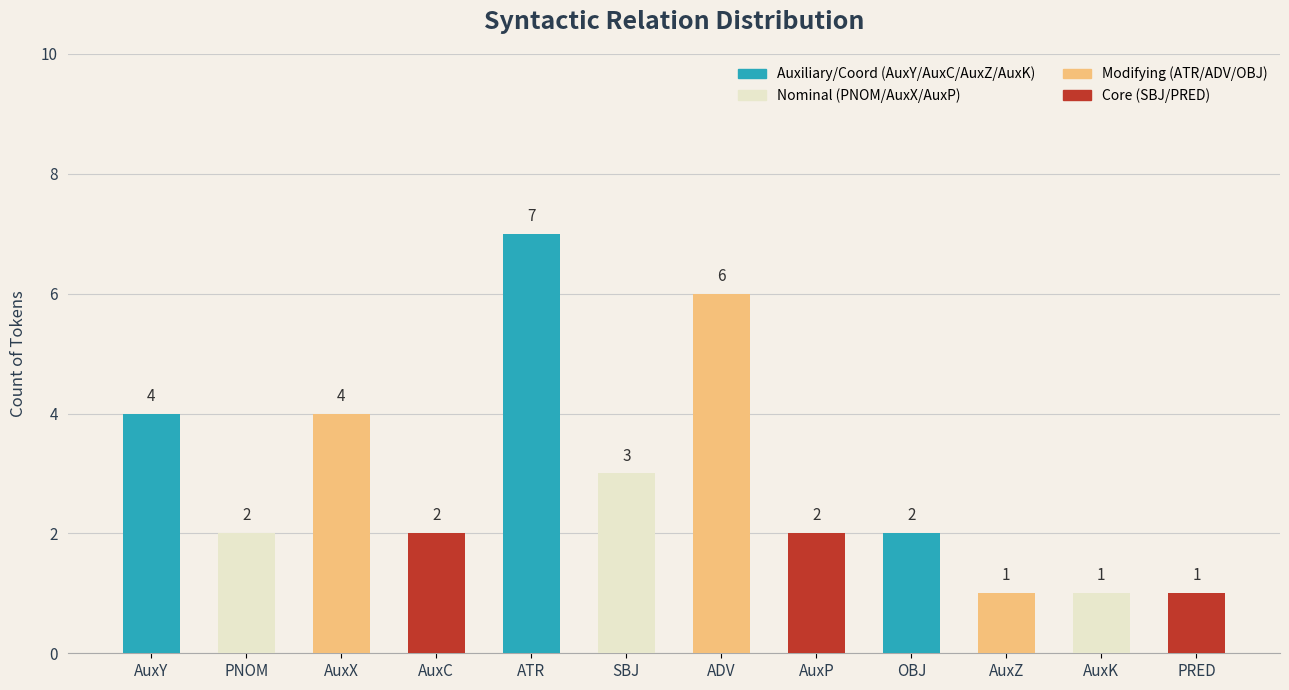

What is the label of the 8th bar from the right?

ATR